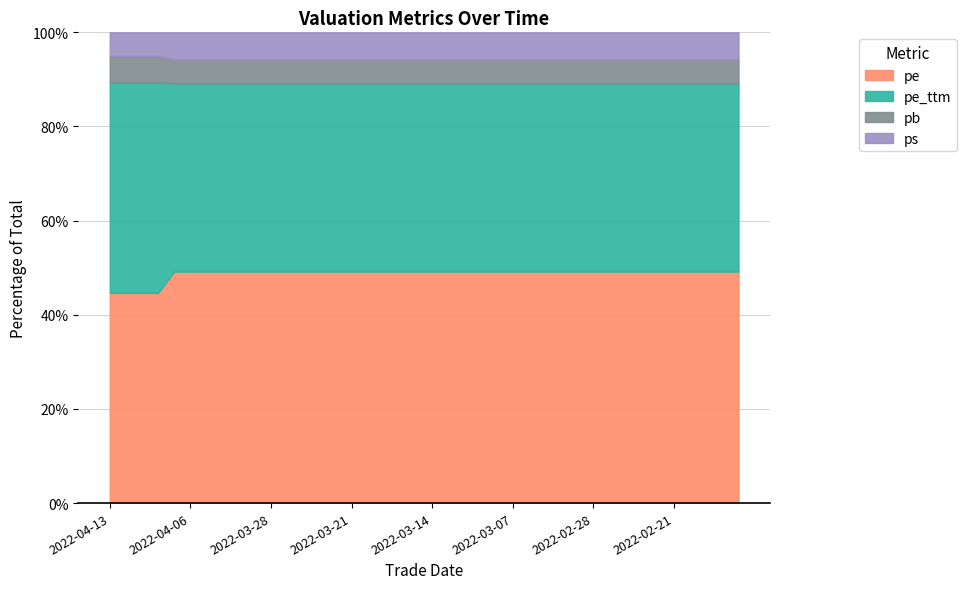

At which label does pe reach its minimum?

2022-04-11